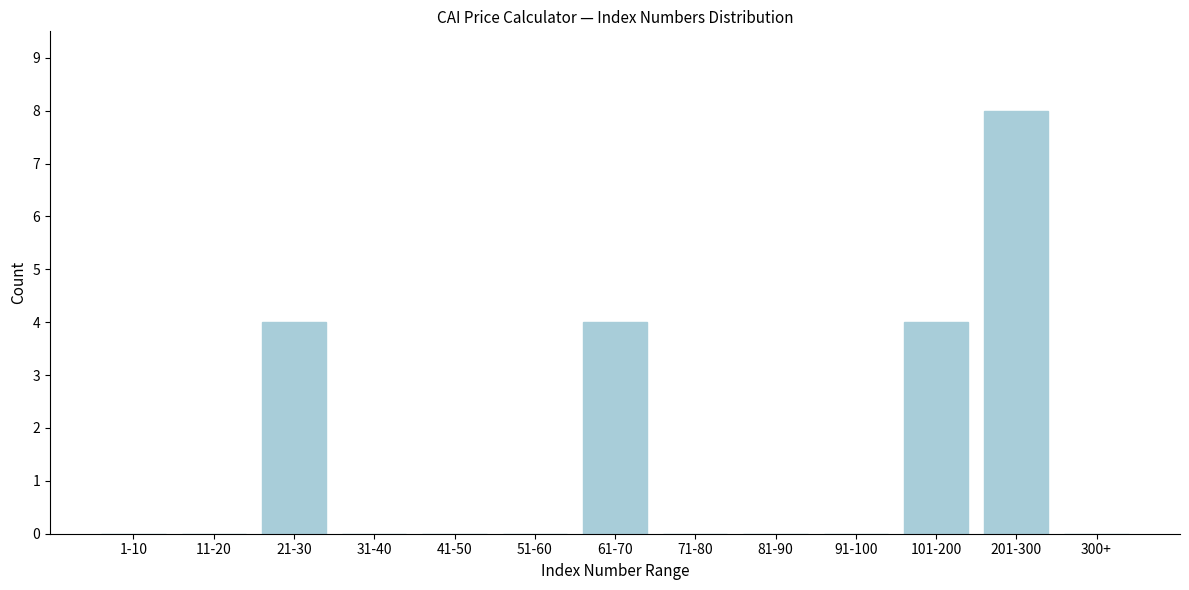

Reading right to left, transcribe all the data shown in this chart.

300+=0	201-300=8	101-200=4	91-100=0	81-90=0	71-80=0	61-70=4	51-60=0	41-50=0	31-40=0	21-30=4	11-20=0	1-10=0